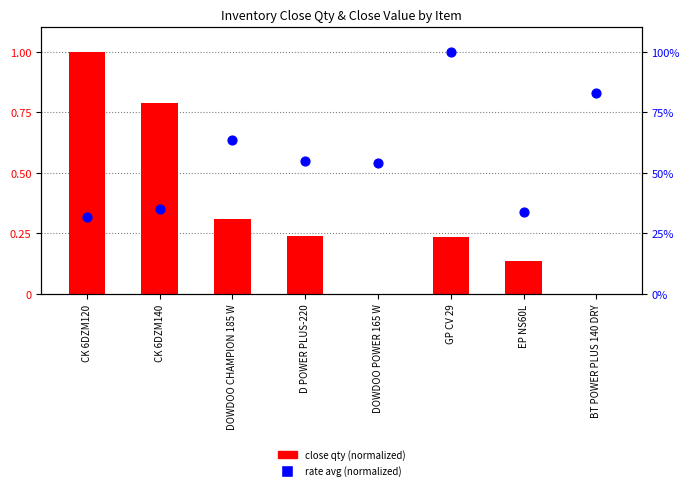

At how many categories does at least one series exceed 0?

8